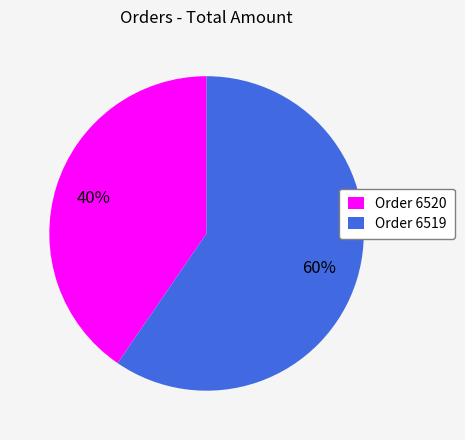

The Order 6519 slice represents 73% of the pie. True or false?

False